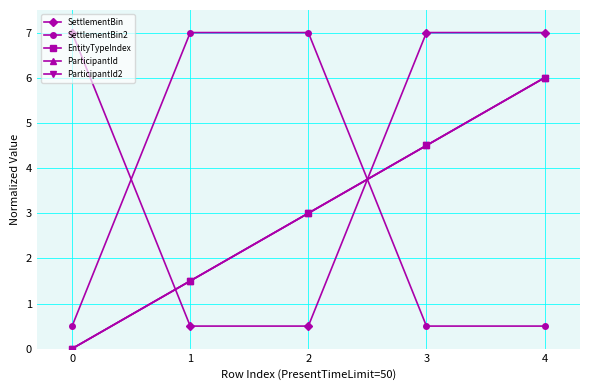

Does the chart have visible grid lines?

Yes